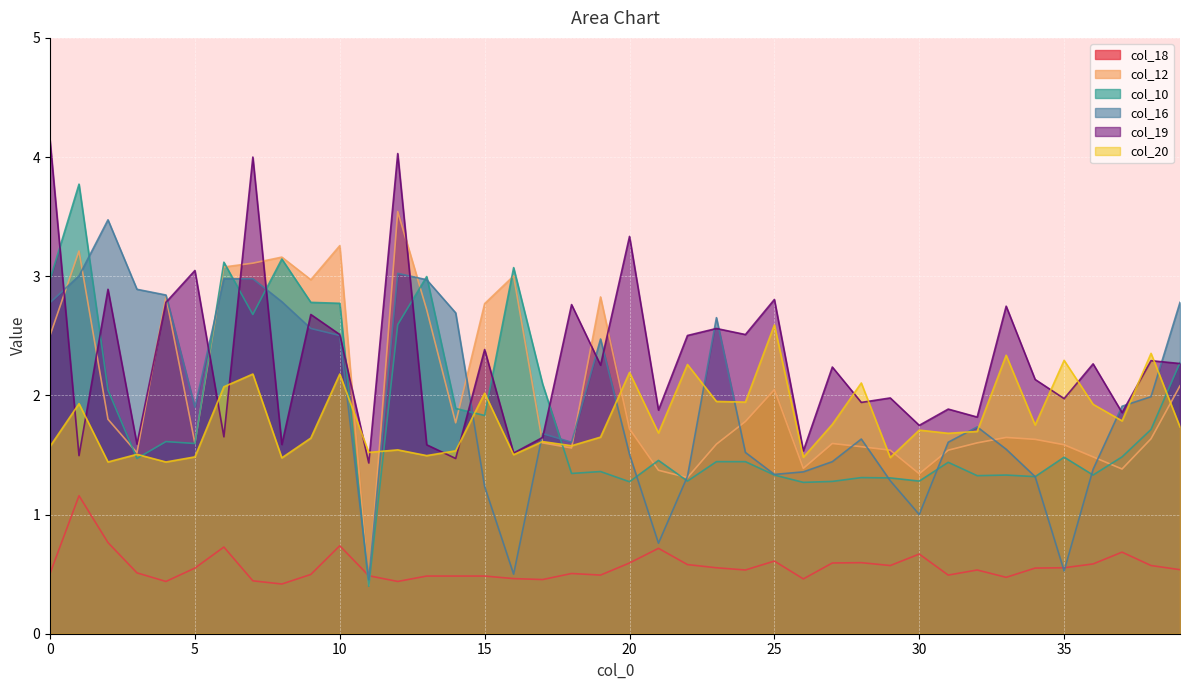

How many intersections are there between col_10 and col_18?

2